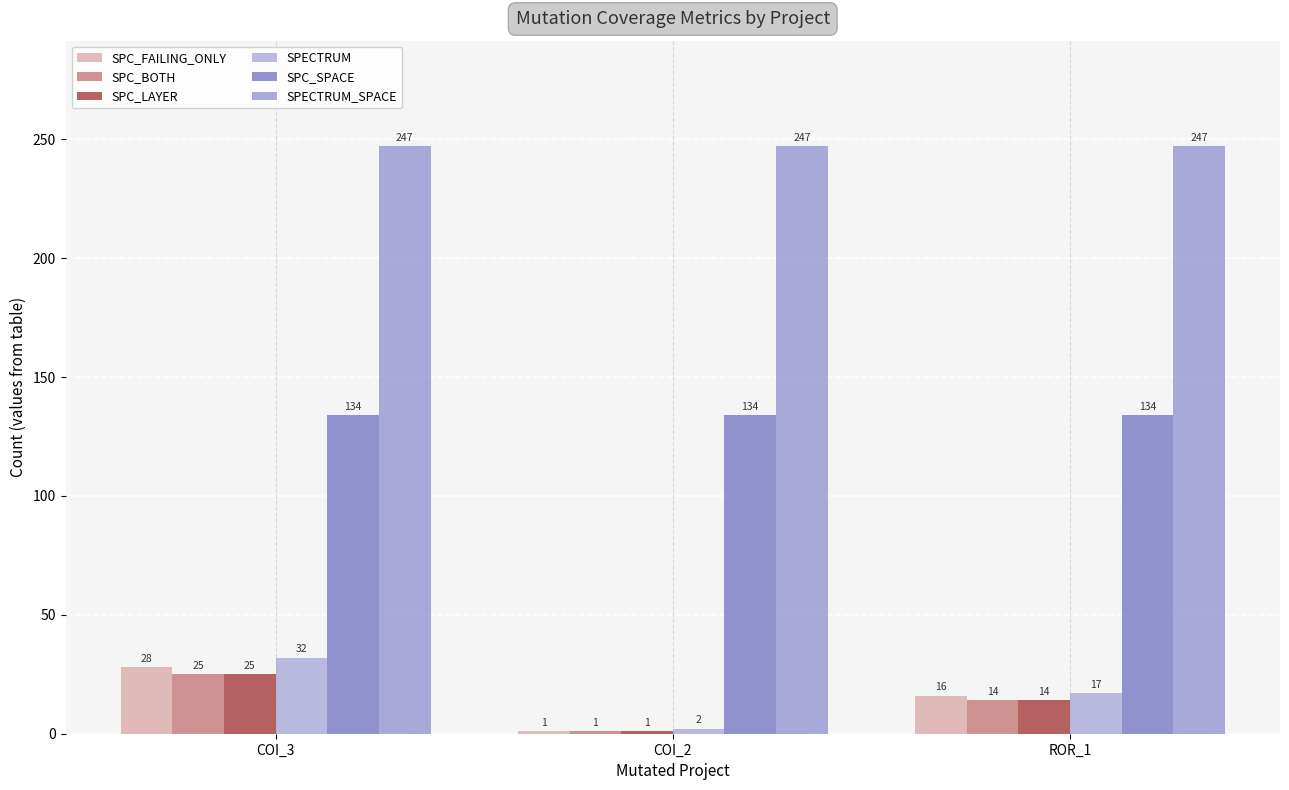

What position from the left is COI_2?

2